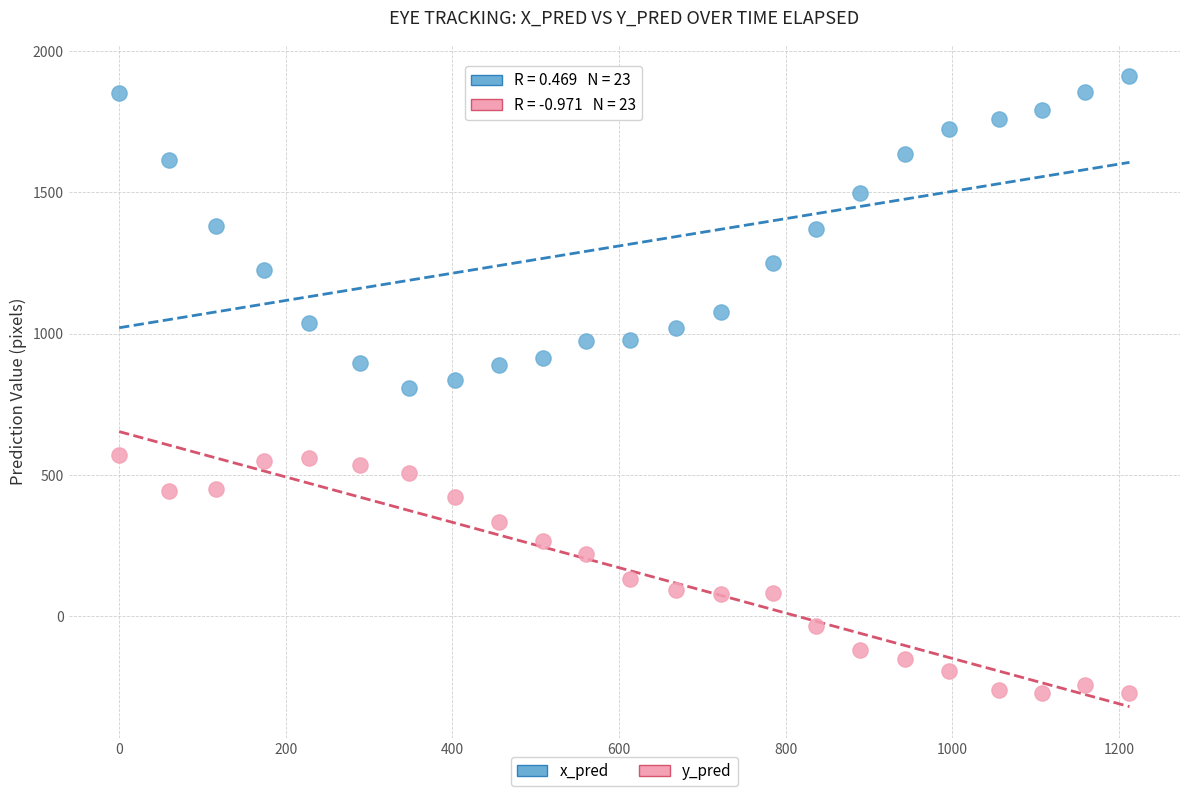

Across all data points, what is the range of Y values (max minus min)?

2181.2